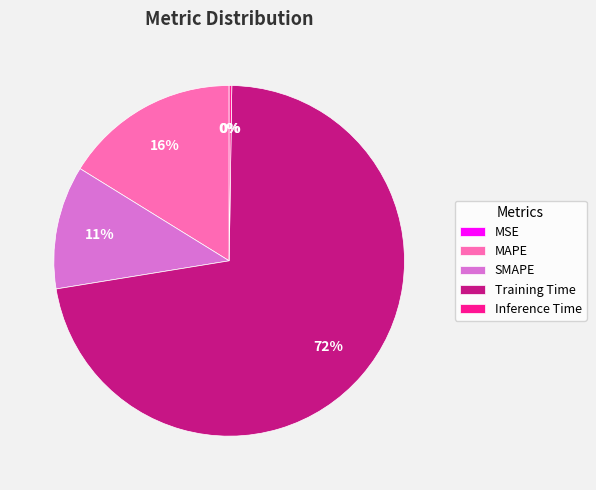

Is the sum of Training Time and SMAPE greater than half?

Yes